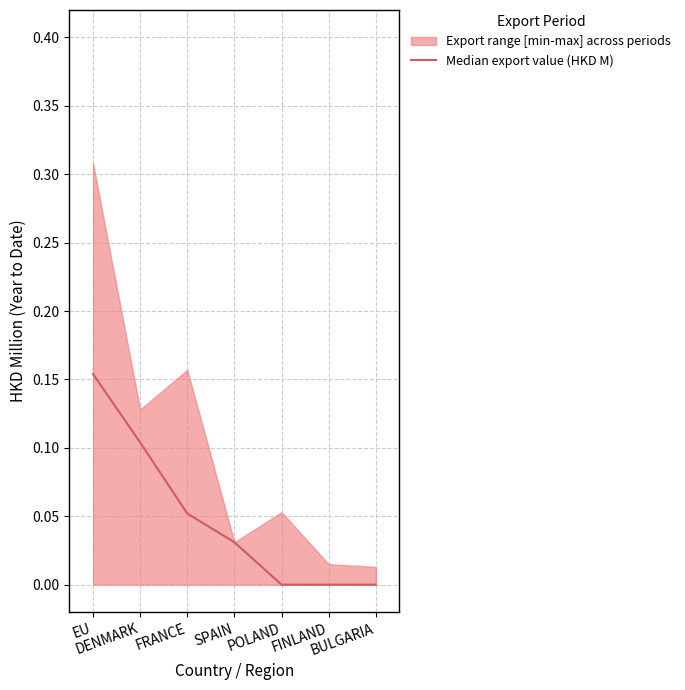

How many values are above zero?

4